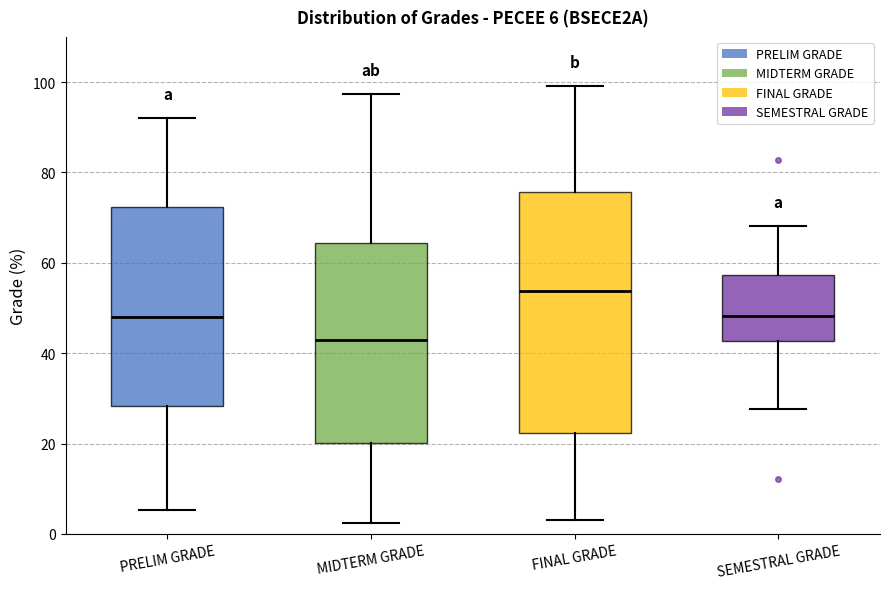

Which box's median line is the highest?

FINAL GRADE